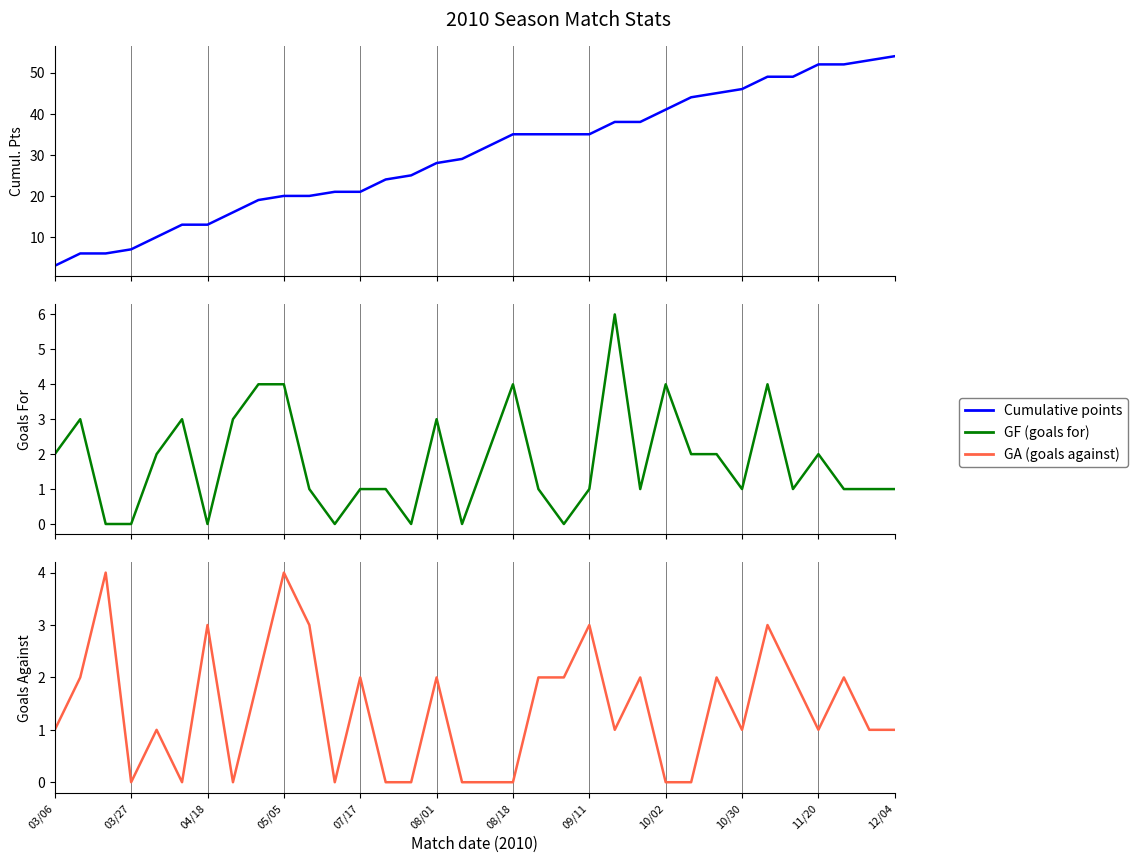

What is the value of the GF (goals for) point at the 30th from the left?

1